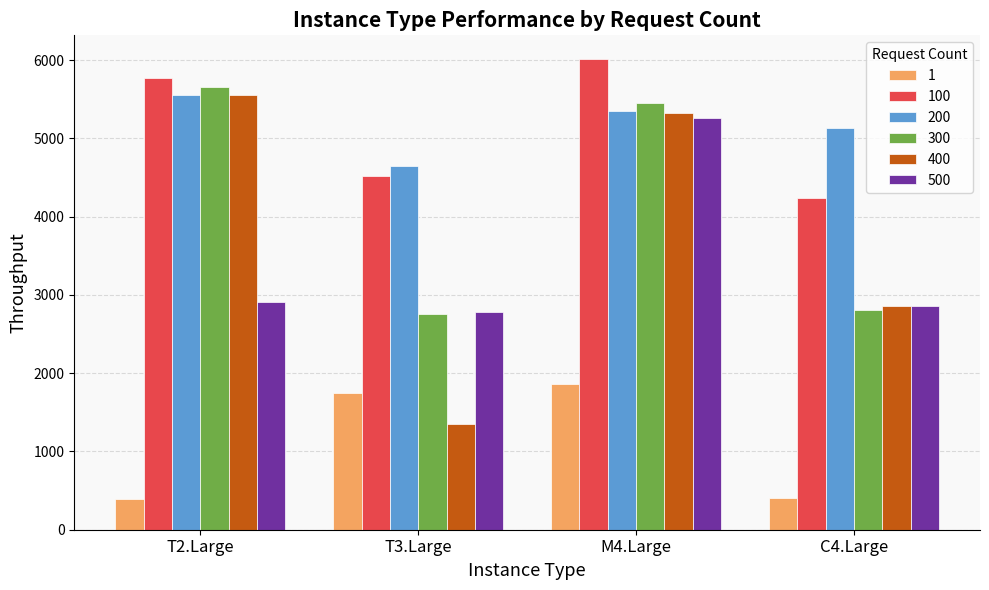

Which category has the highest value in the 100 series?

M4.Large